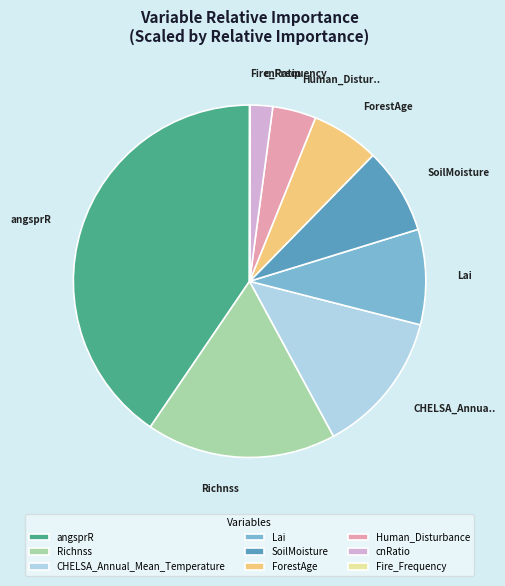

Which category has the biggest portion of the pie?

angsprR